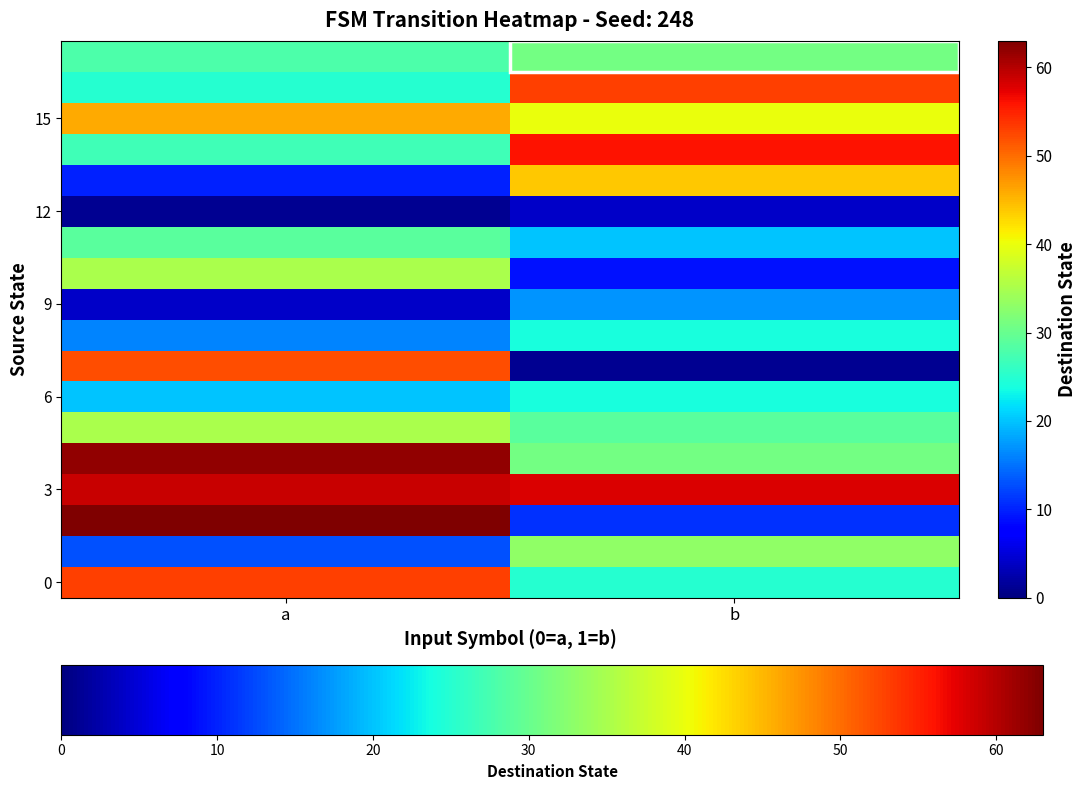

What is the spread (max minus min) of values at b?

57